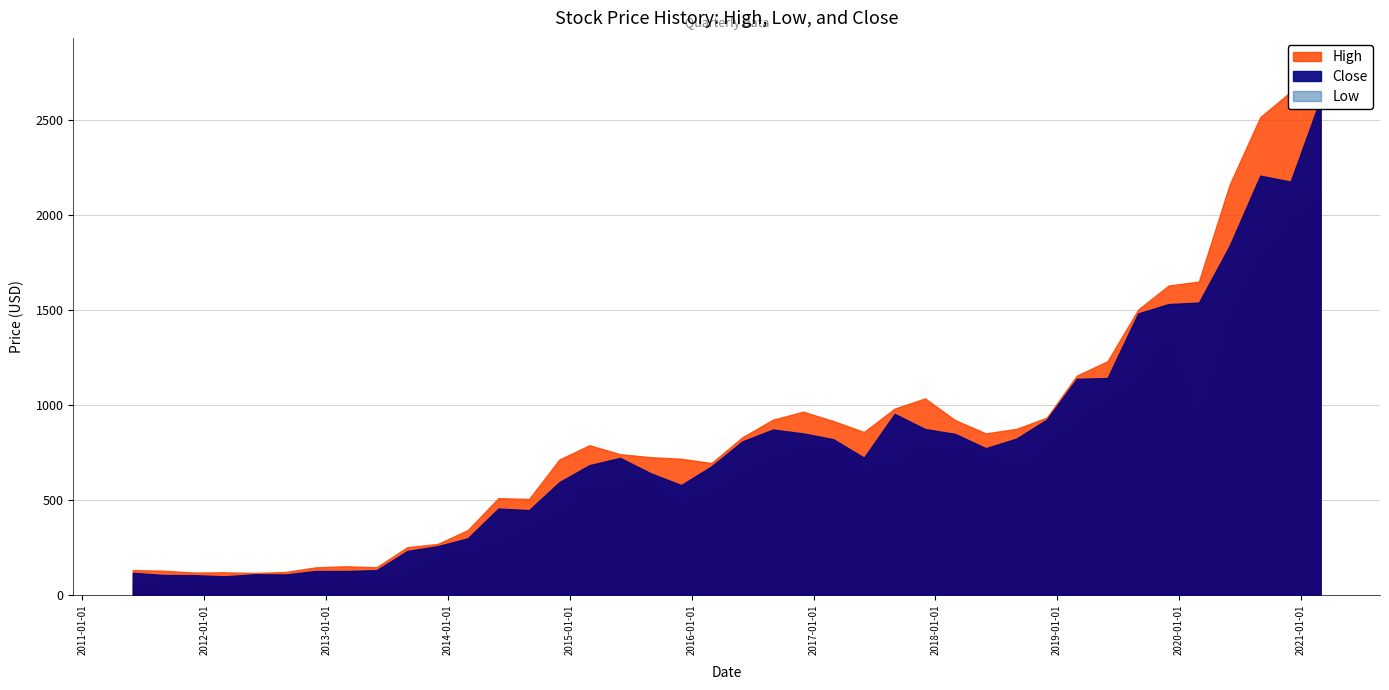

How many values in the Low series exceed 650?

19